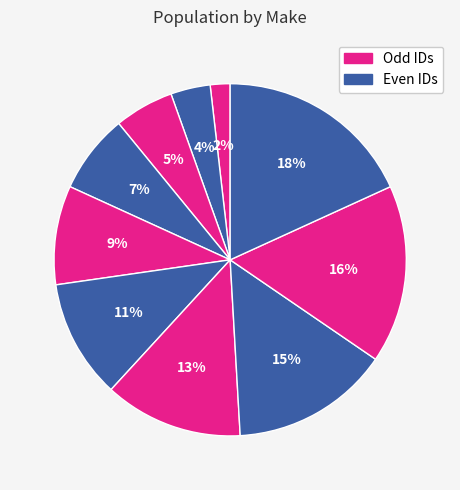

Count the number of slices in the pie.

10